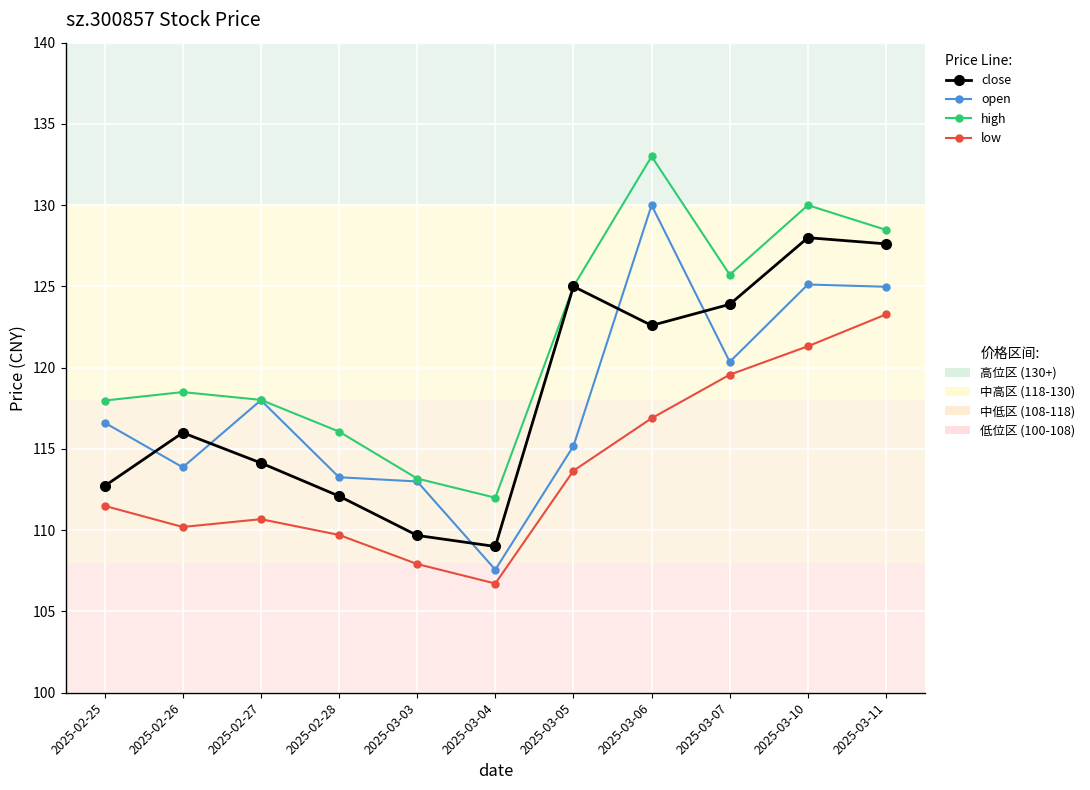

What is the spread (max minus min) of values at 2025-02-25?

6.5